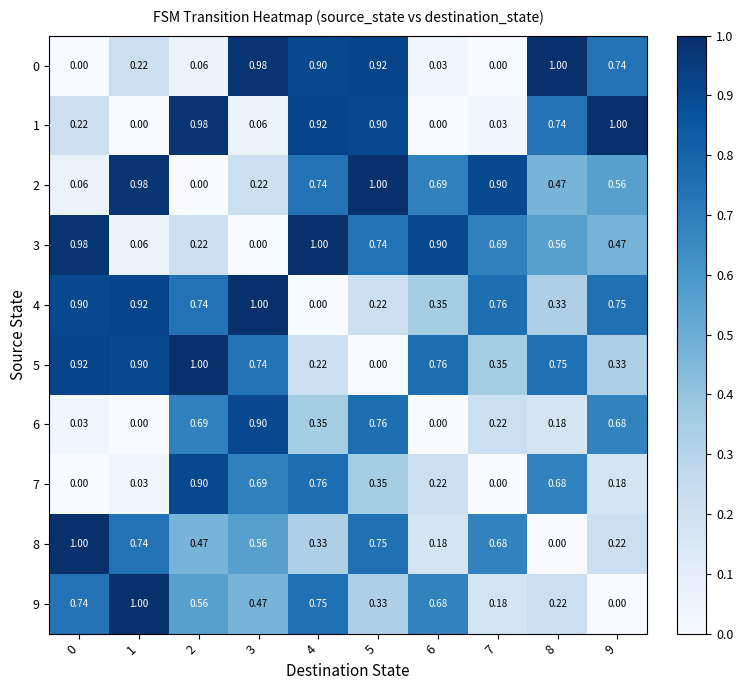

How many data points in 6 are above 0?

8